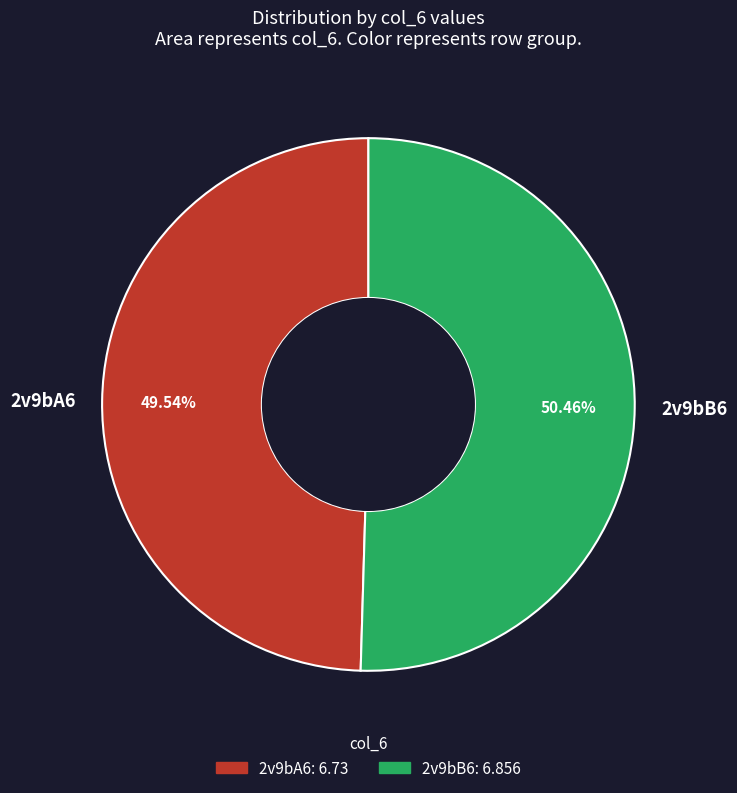

Which slice is the smallest?

2v9bA6